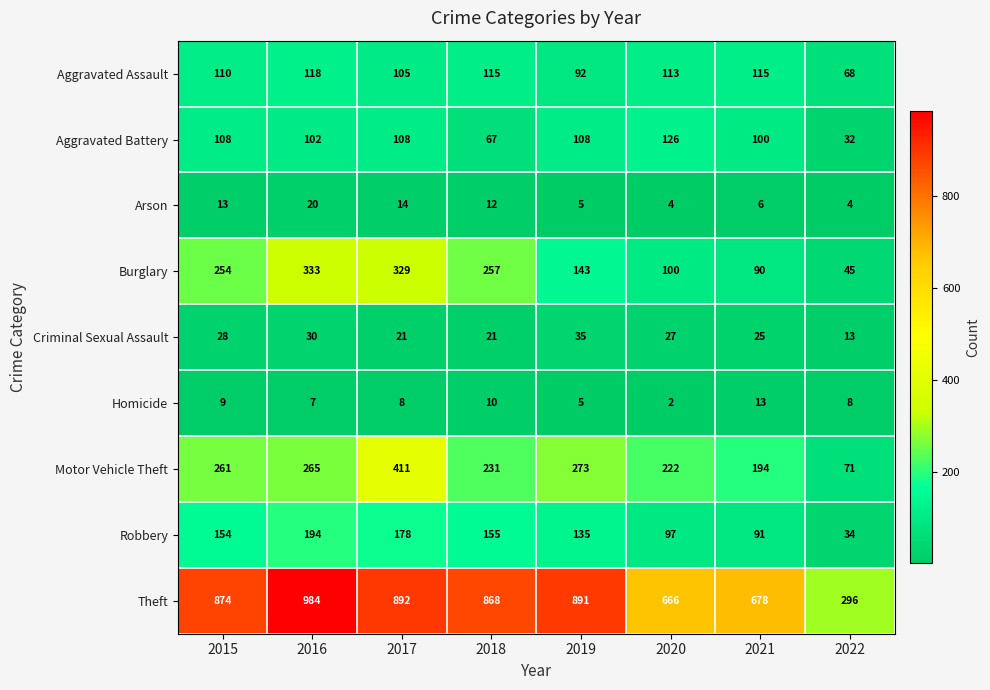

The value of Motor Vehicle Theft at 2020 is 222. True or false?

True